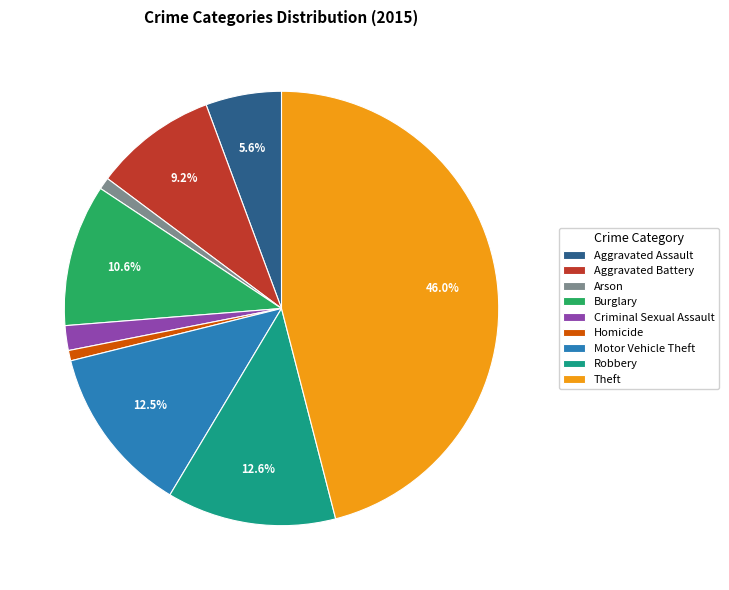

True or false: Burglary accounts for 11% of the total.

True